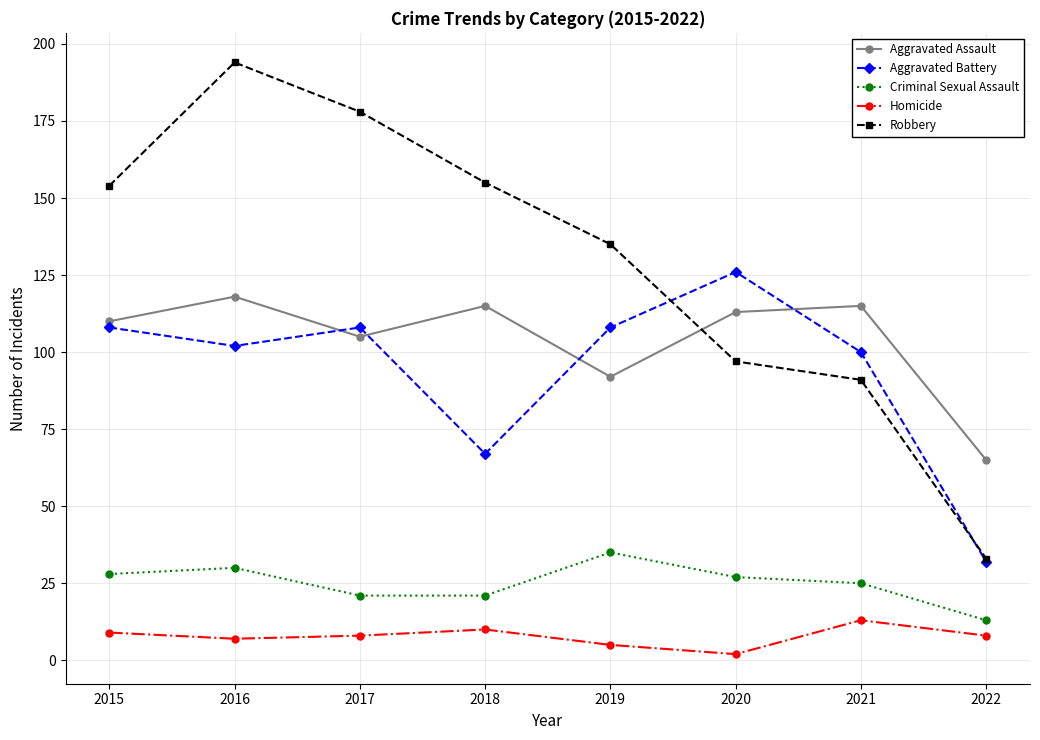

Which series changed the most between 2016 and 2021?

Robbery